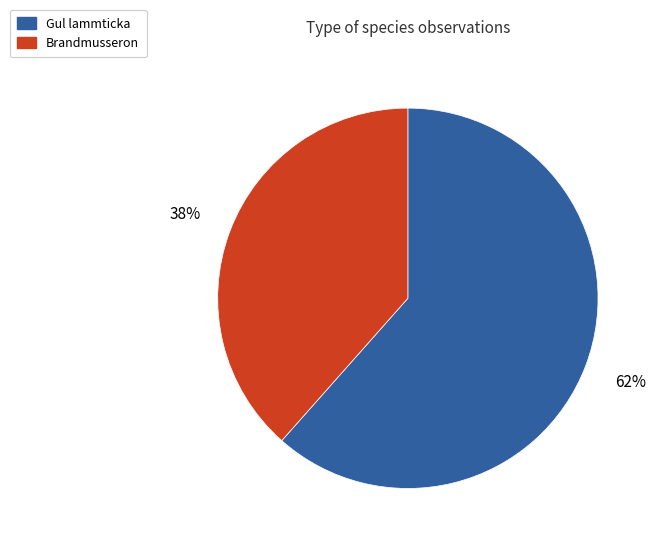

Is the sum of Gul lammticka and Brandmusseron greater than half?

Yes